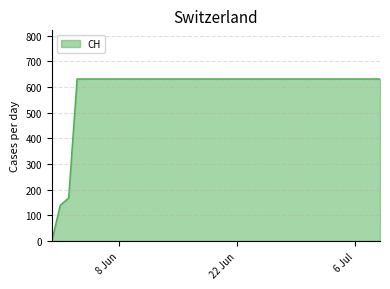

Count the number of categories in the chart.

40